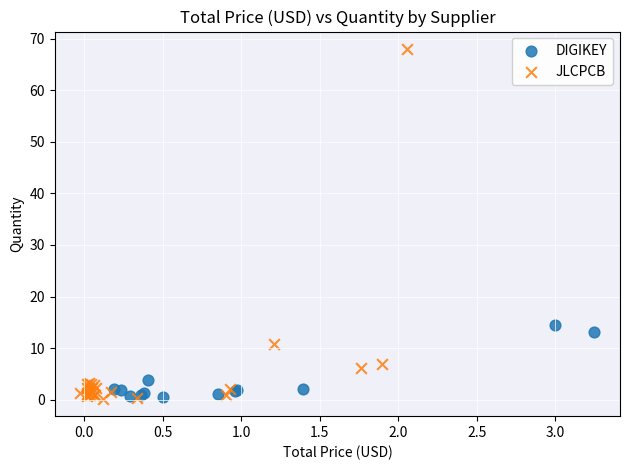

Which series has the largest Y range (max minus min)?

JLCPCB